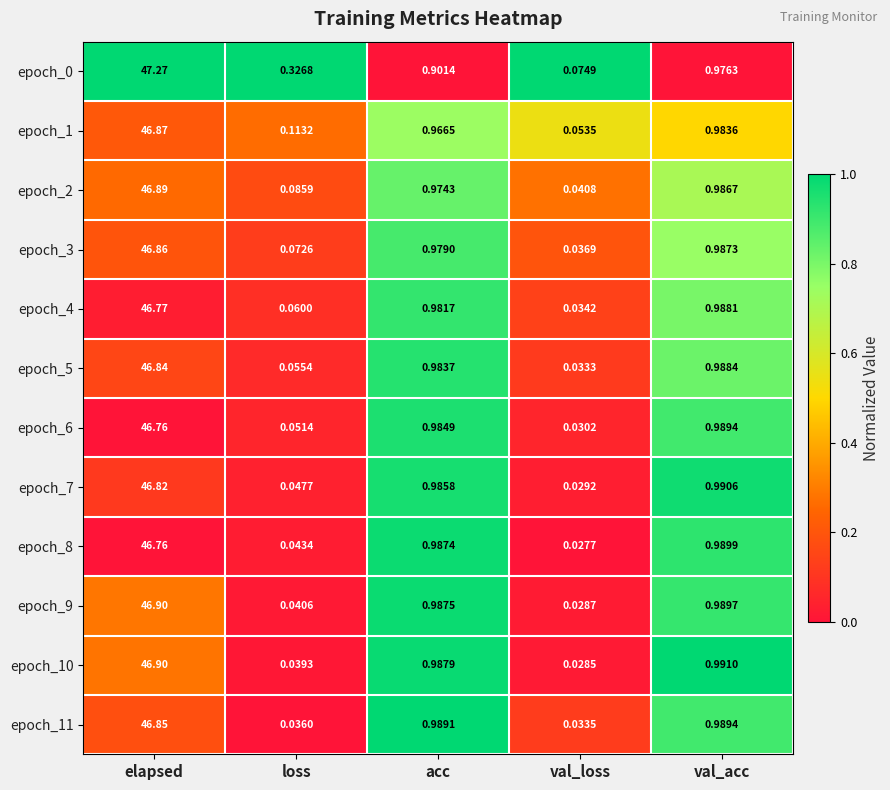

Rank the categories by epoch_11 value from lowest to highest.

val_loss, loss, acc, val_acc, elapsed